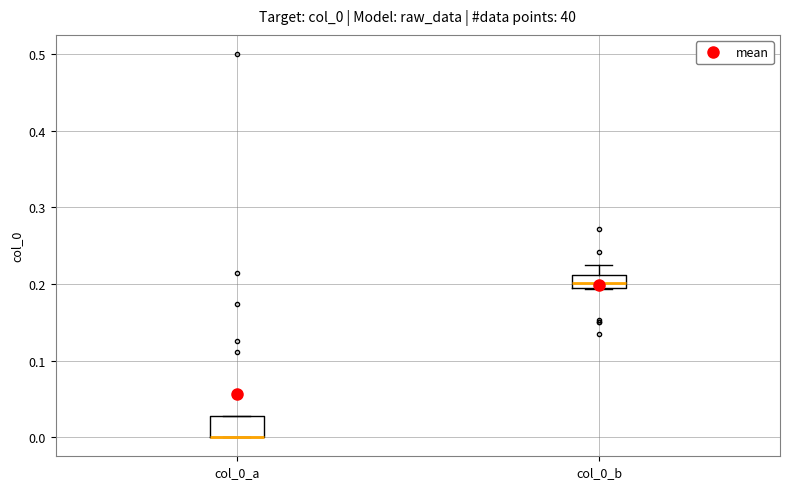

Reading left to right, read every box against the y-axis: the position of its median line, the range the box covers, and the ends of its whiskers. The values are not printed on the chart, so give them approximately, as read against the axis.

col_0_a: median 0.00 (drawn on the box's lower edge), box 0.00 to 0.03, whiskers 0.00 to 0.03
col_0_b: median 0.20, box 0.19 to 0.21, whiskers 0.19 to 0.23